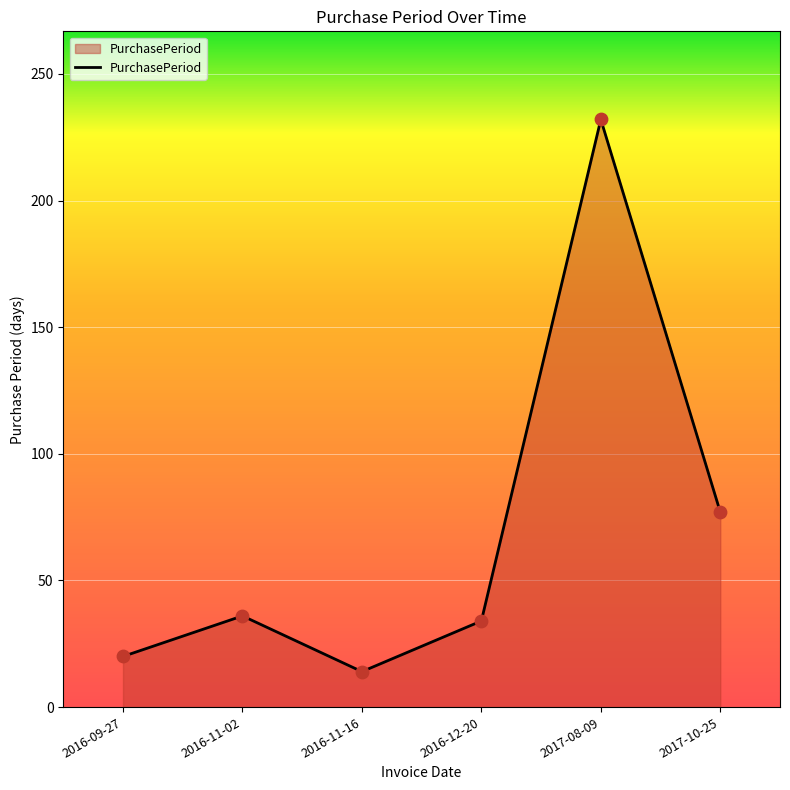

What is the ratio of the value at 2017-08-09 to the value at 2016-12-20?

6.8